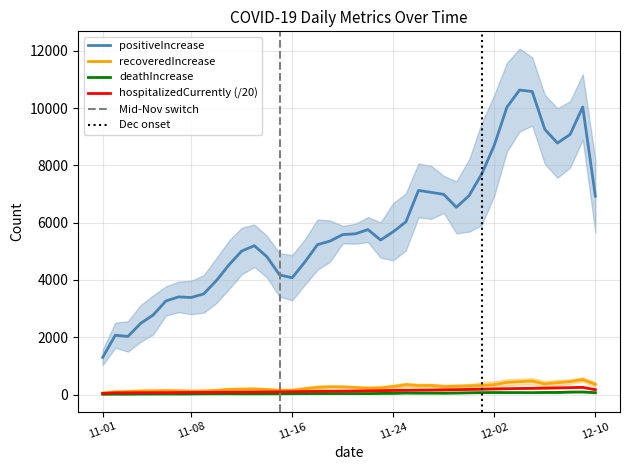

What are all the series names shown in the legend?

positiveIncrease, deathIncrease, recoveredIncrease, hospitalizedCurrently